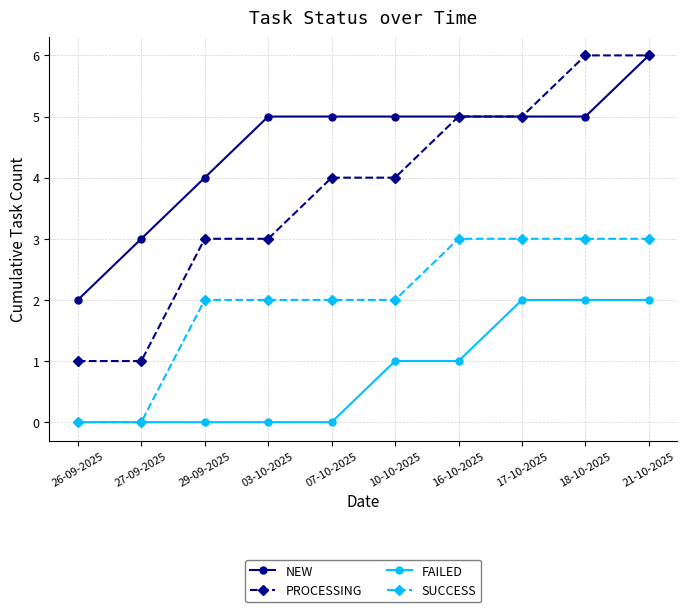

At which category is the sum across all series the highest?

21-10-2025